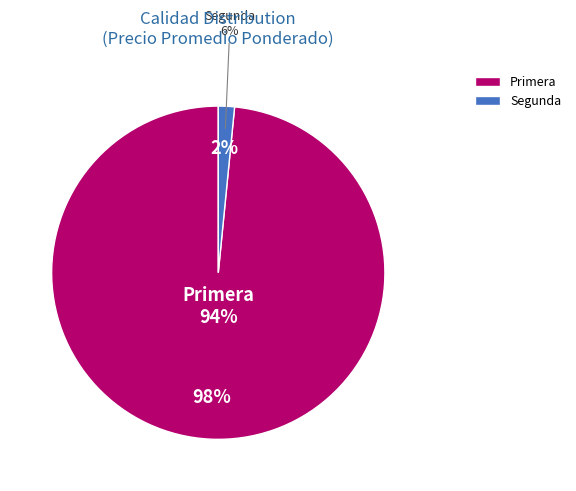

Rank the categories by value from lowest to highest.

Segunda, Primera